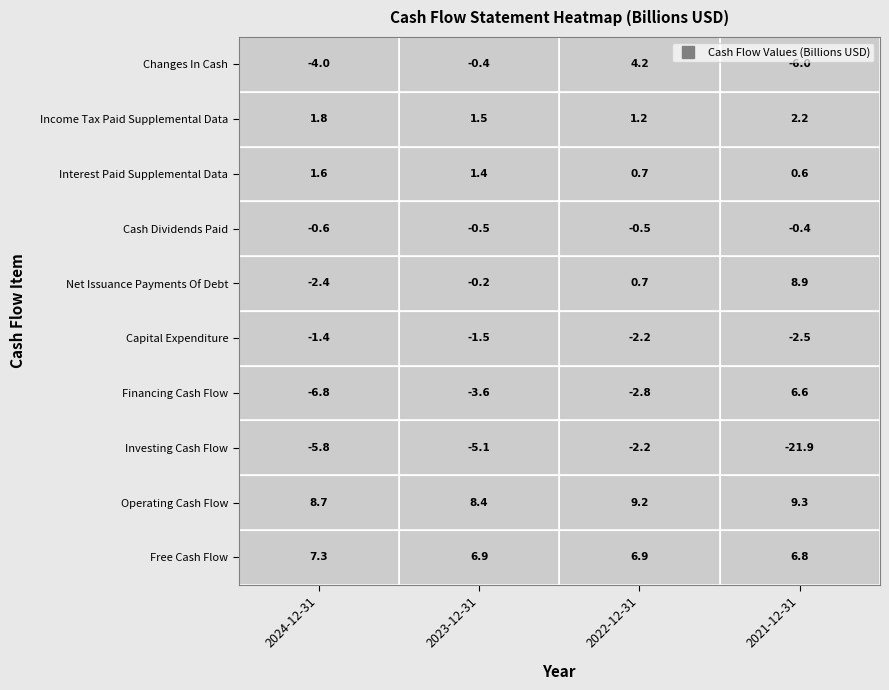

What is the difference between the Interest Paid Supplemental Data values at Operating Cash Flow and Financing Cash Flow?

830000000